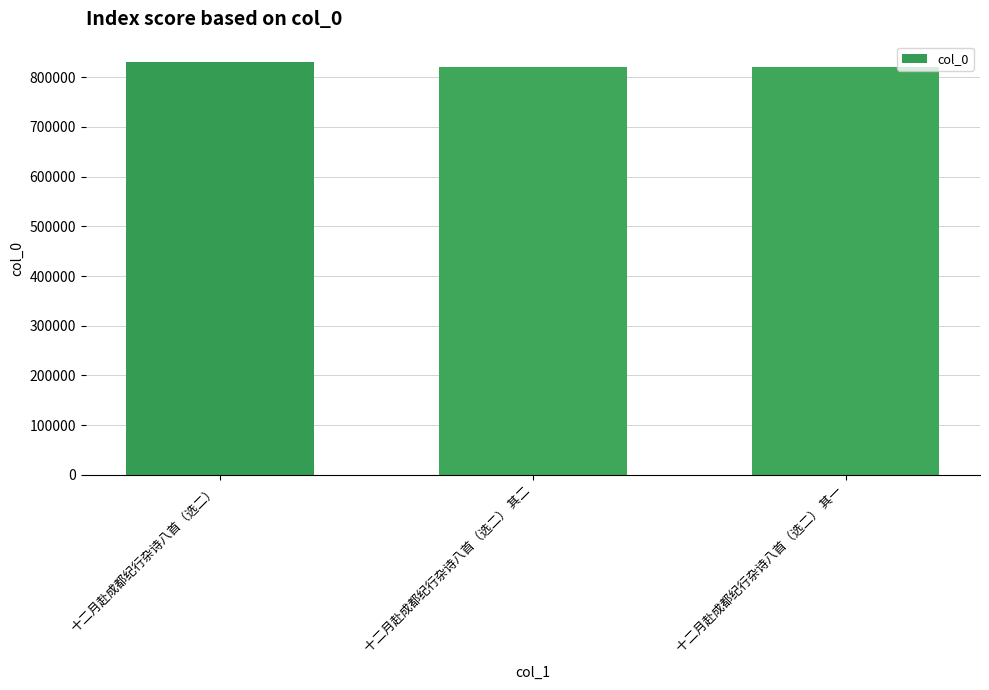

What is the sum of the values at 十二月赴成都纪行杂诗八首（选二） 其二 and 十二月赴成都纪行杂诗八首（选二） 其一?

1638921